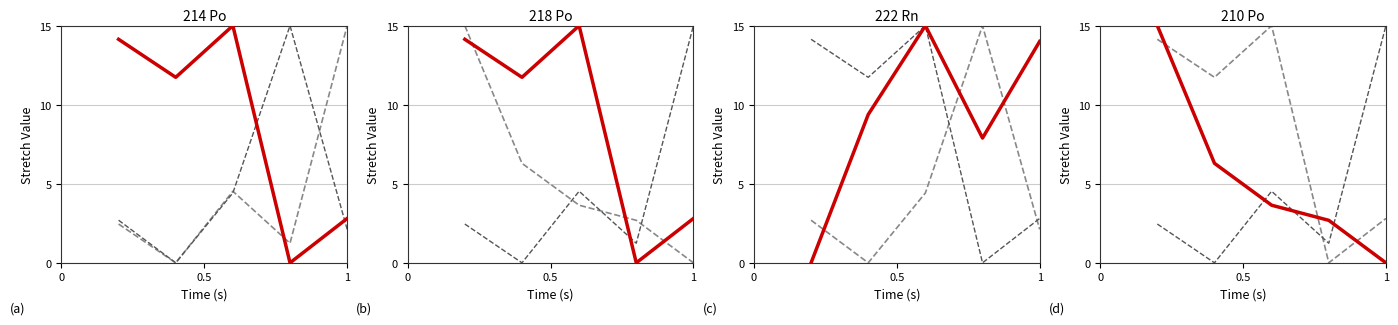

What are all the series names shown in the legend?

Net Integral, Sigma, Thickness (nm), E alpha (MeV), Thickness (mg/cm²), E loss (MeV)